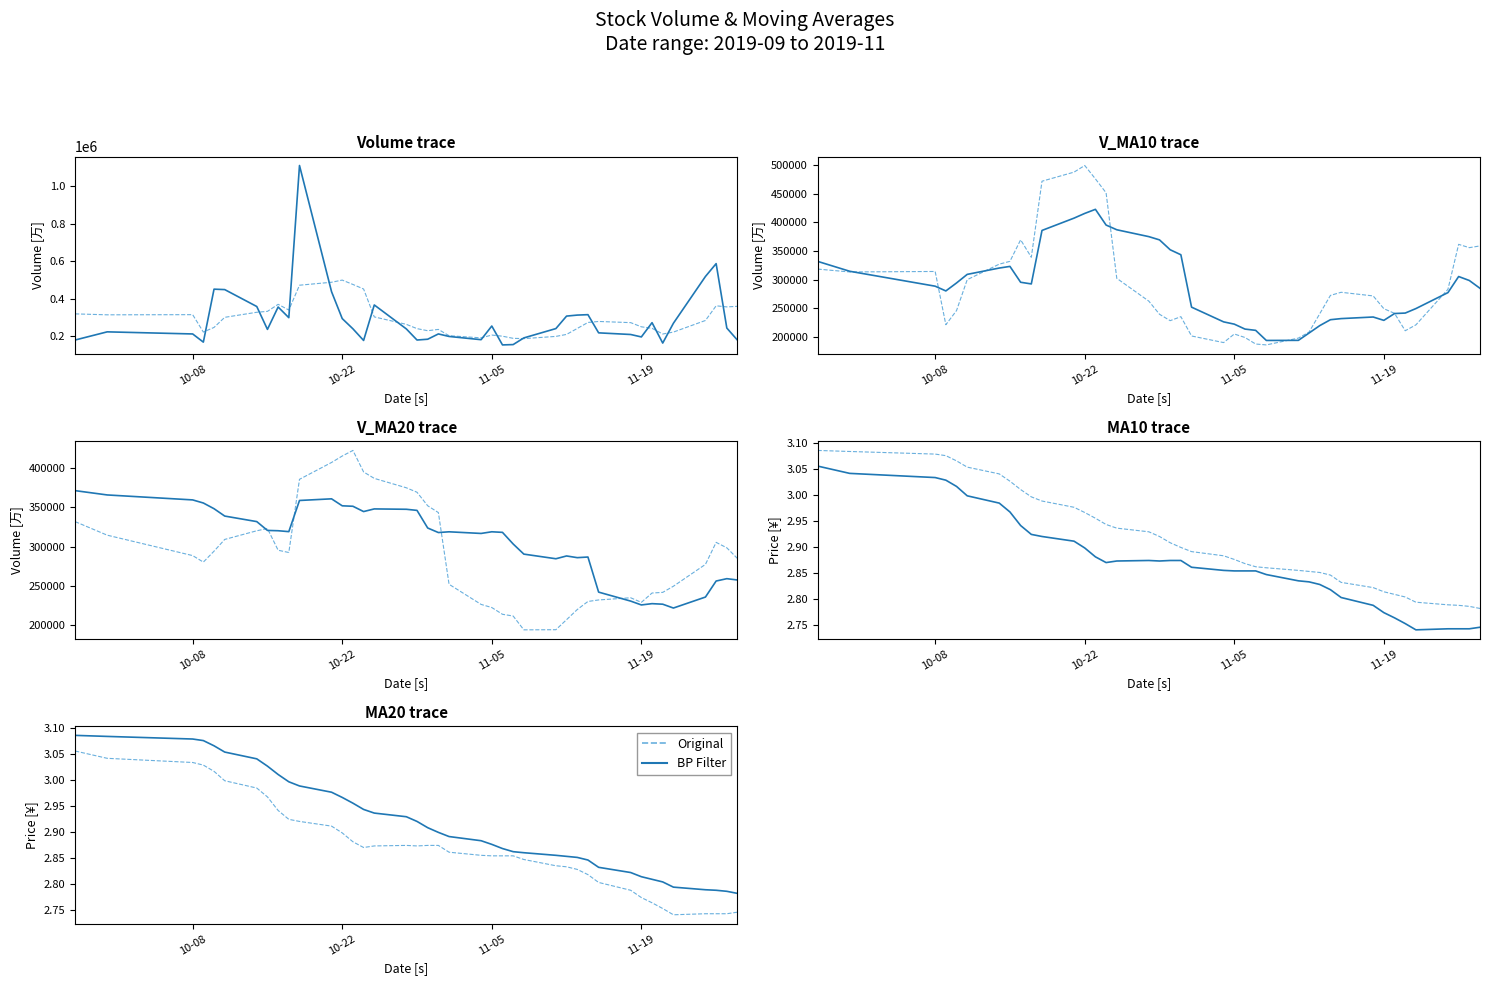

Reading left to right, what are all the values shown in this chart?

Original: 3.1	3.0	3.0	3.0	3.0	3.0	3.0	3.0	2.9	2.9	2.9	2.9	2.9	2.9	2.9	2.9	2.9	2.9	2.9	2.9	2.9	2.9	2.9	2.9	2.9	2.8	2.8	2.8	2.8	2.8	2.8	2.8	2.8	2.8	2.8	2.7	2.7	2.7	2.7	2.7
Volume: 178621.1	222252.6	210979.1	167263.0	450523.8	448220.1	357766.2	235397.0	355122.2	298106.8	1111794.5	437035.9	293127.0	238542.5	176254.3	366042.5	237993.1	178544.1	182770.9	211086.6	197607.9	180356.0	253400.4	152387.5	154151.4	189807.9	239737.5	306525.4	311861.4	314137.0	216893.1	208089.3	195055.6	271382.8	162308.0	268143.0	518427.4	587032.5	242587.9	177500.7
V_MA10: 331771.3	314516.6	288485.7	280193.5	294122.5	309084.7	320136.4	322994.1	295324.4	292425.2	385742.5	407220.8	415435.6	422563.6	395136.6	386918.9	374941.6	369256.3	352021.2	343319.1	251900.5	226232.5	222259.8	213644.3	211434.0	193810.6	193985.0	206783.1	219692.2	229997.2	231925.8	234699.1	228864.6	240764.1	241579.8	249413.3	277282.3	305333.0	298405.7	284742.0
V_MA20: 371304.2	365817.3	359487.0	355533.8	348265.3	338886.2	331822.7	320579.8	320185.8	319022.9	358756.9	360868.7	351960.6	351378.6	344629.6	348001.8	347539.0	346125.2	323672.8	317872.2	318821.5	316726.7	318847.7	318104.0	303285.3	290364.7	284463.3	288019.7	285856.7	286658.2	241913.1	230465.8	225562.2	227204.2	226506.9	221611.9	235633.7	256058.1	259048.9	257369.6
MA10: 3.1	3.0	3.0	3.0	3.0	3.0	3.0	3.0	2.9	2.9	2.9	2.9	2.9	2.9	2.9	2.9	2.9	2.9	2.9	2.9	2.9	2.9	2.9	2.9	2.9	2.8	2.8	2.8	2.8	2.8	2.8	2.8	2.8	2.8	2.8	2.7	2.7	2.7	2.7	2.7
BP Filter: 3.1	3.1	3.1	3.1	3.1	3.1	3.0	3.0	3.0	3.0	3.0	3.0	3.0	3.0	2.9	2.9	2.9	2.9	2.9	2.9	2.9	2.9	2.9	2.9	2.9	2.9	2.9	2.9	2.9	2.8	2.8	2.8	2.8	2.8	2.8	2.8	2.8	2.8	2.8	2.8